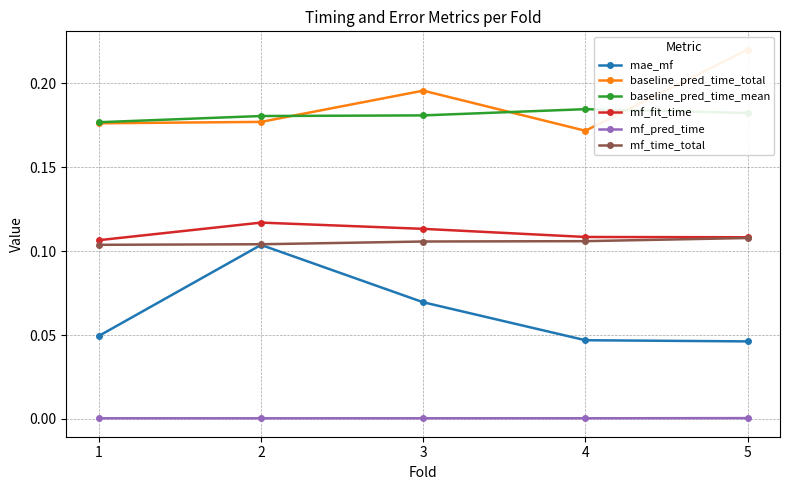

What is the maximum value shown in the chart?

0.2